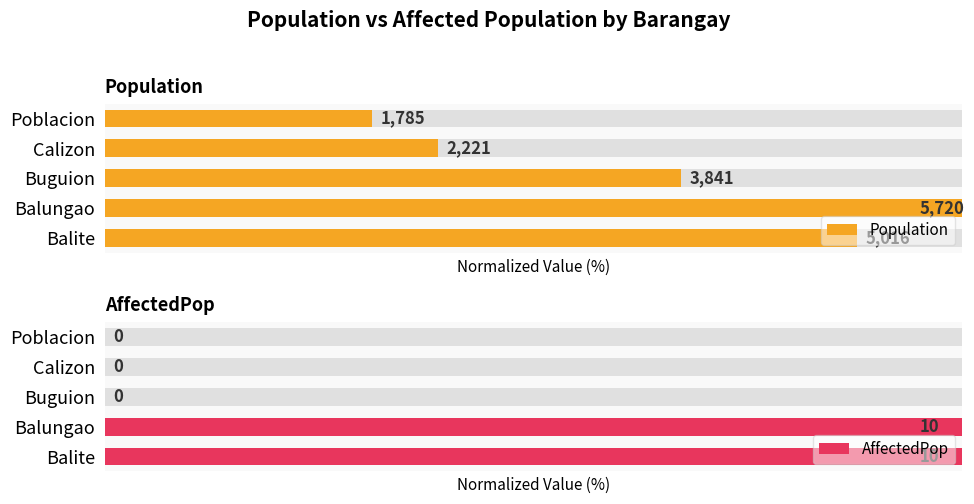

What is the difference between the maximum and minimum values in the Population series?

68.8